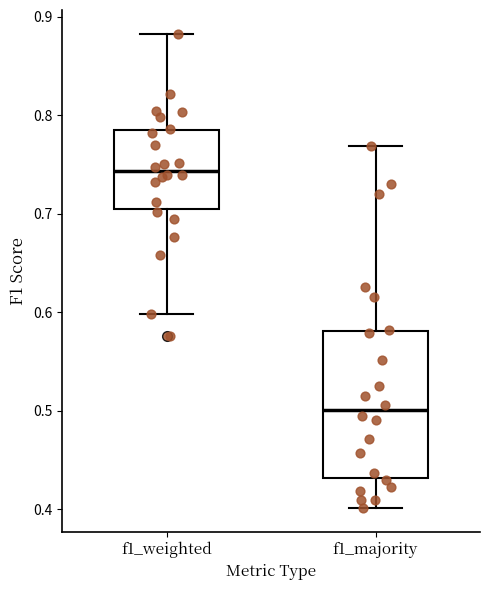

Reading left to right, transcribe this box plot: for each box, give where its median line is, the range the box spans, and where its two whiskers end, as read against the y-axis. The values are not printed on the chart, so give them approximately, as read against the axis.

f1_weighted: median 0.74, box 0.70 to 0.78, whiskers 0.60 to 0.88
f1_majority: median 0.50, box 0.43 to 0.58, whiskers 0.40 to 0.77